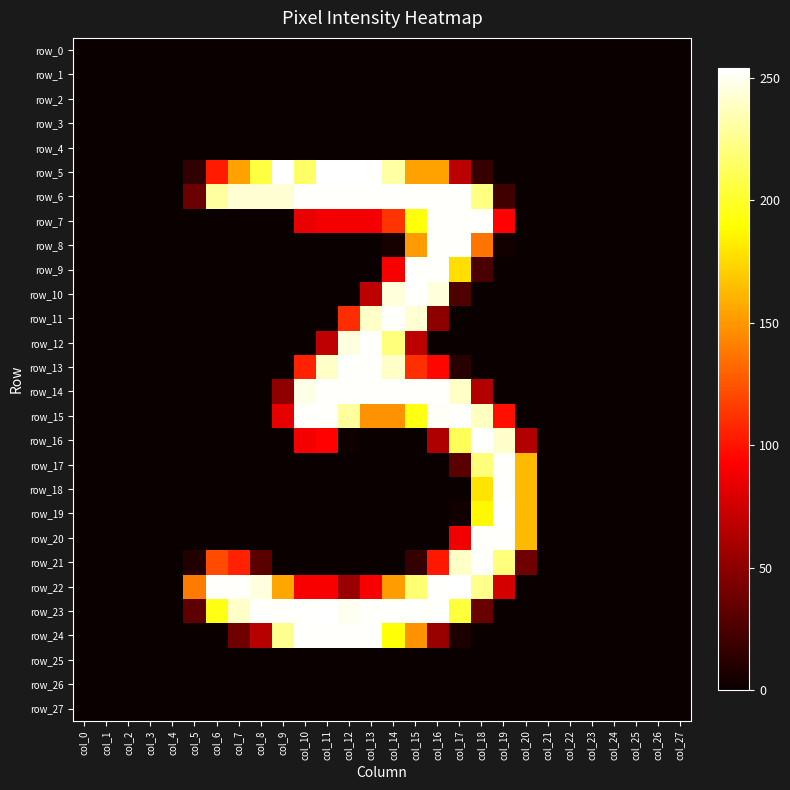

Which series changed the most between col_20 and col_24?

row_17